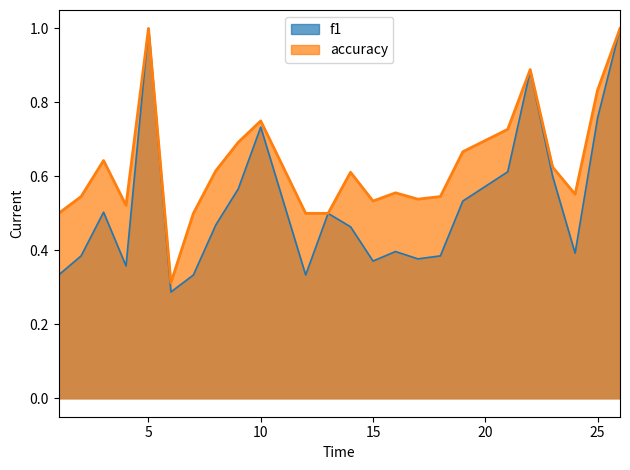

How many distinct data groups are displayed?

2